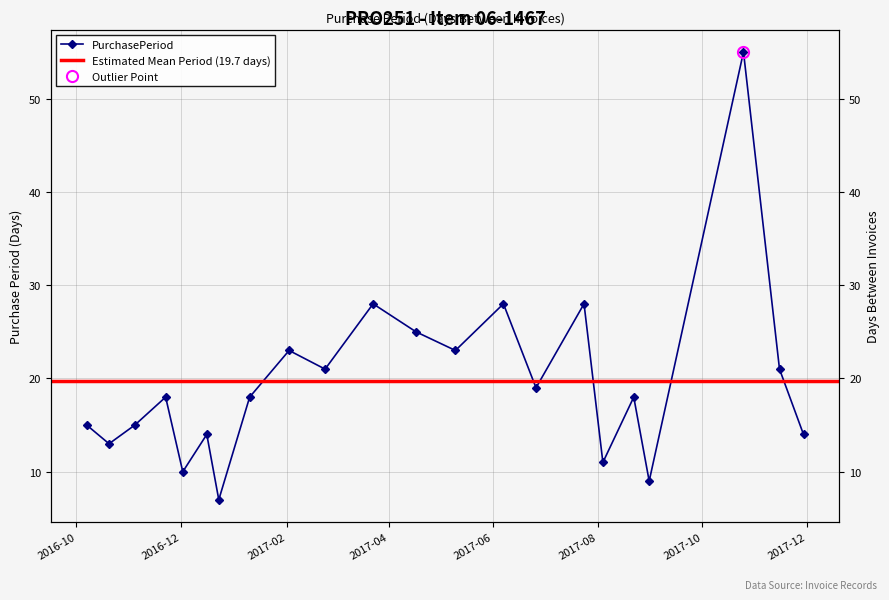

What position from the right is 2016-10-07?

22